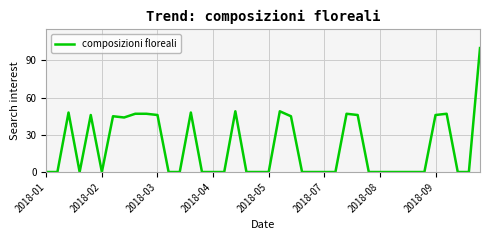

What is the greatest value displayed?

100